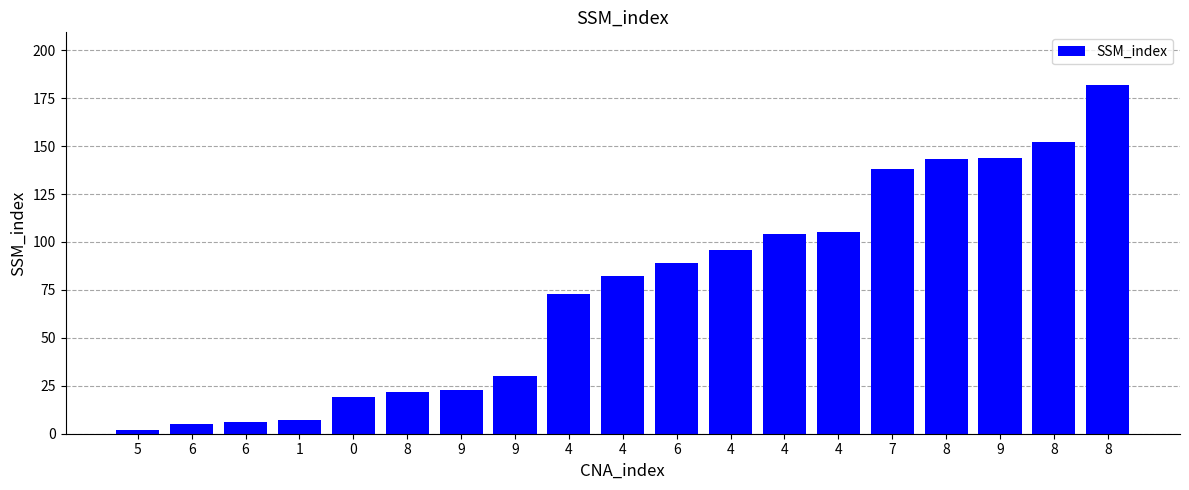

Reading left to right, list all the values displayed in this chart.

2	5	6	7	19	22	23	30	73	82	89	96	104	105	138	143	144	152	182